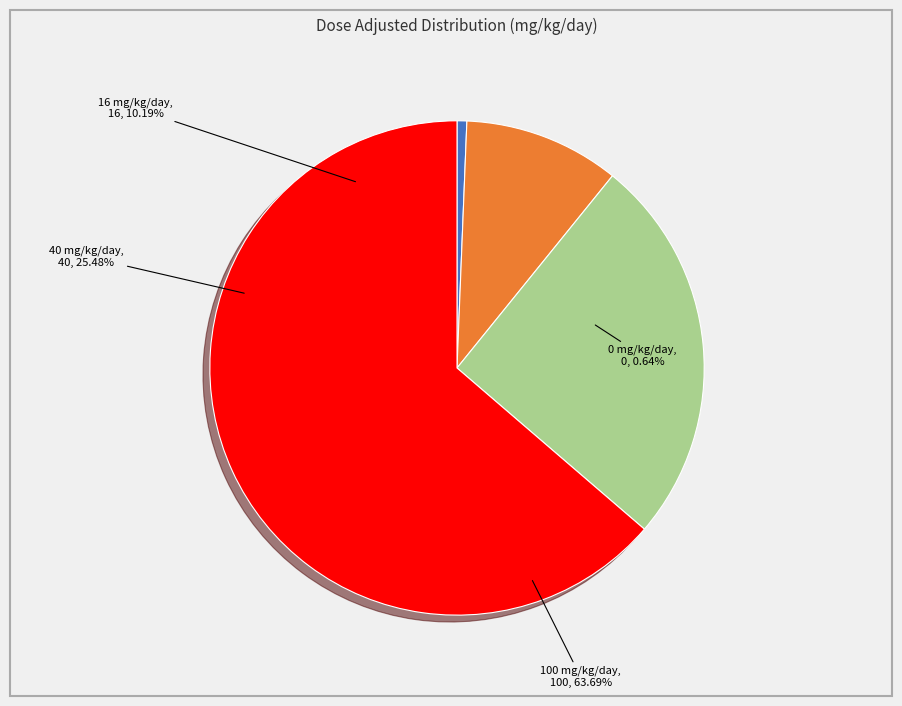

What is the change in value from 0 mg/kg/day to 100 mg/kg/day?

+100